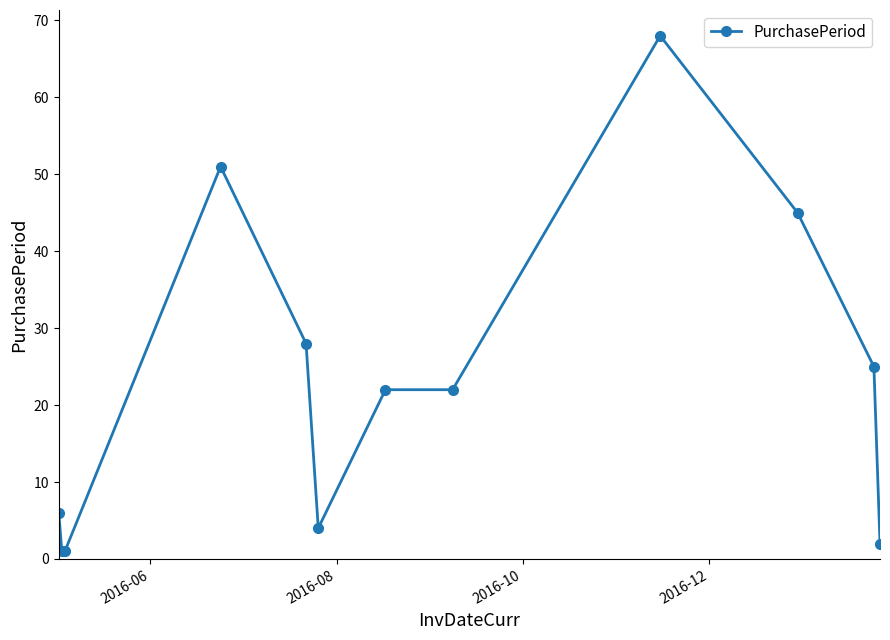

What is the value of the 10th point from the left?

45